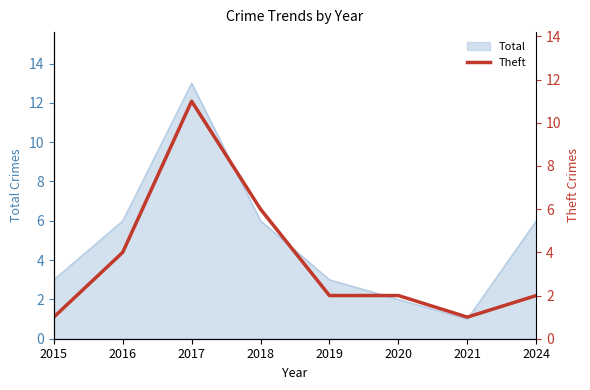

How many values are between 2 and 6?

5